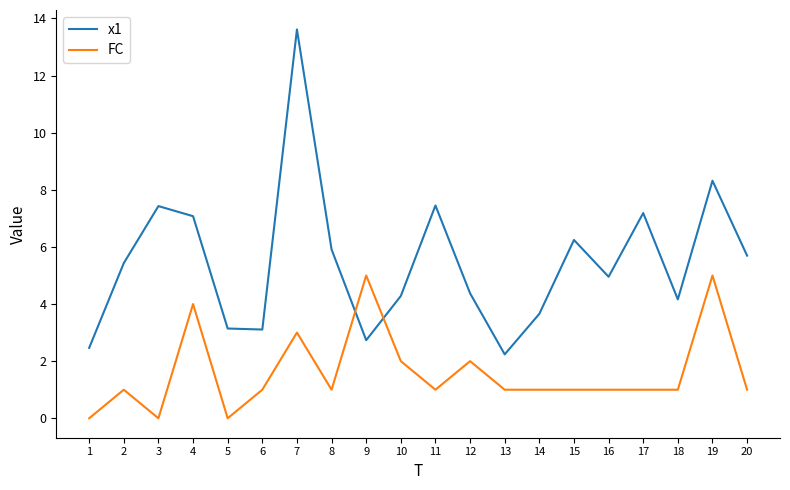

Which series changed the most between 3 and 14?

x1